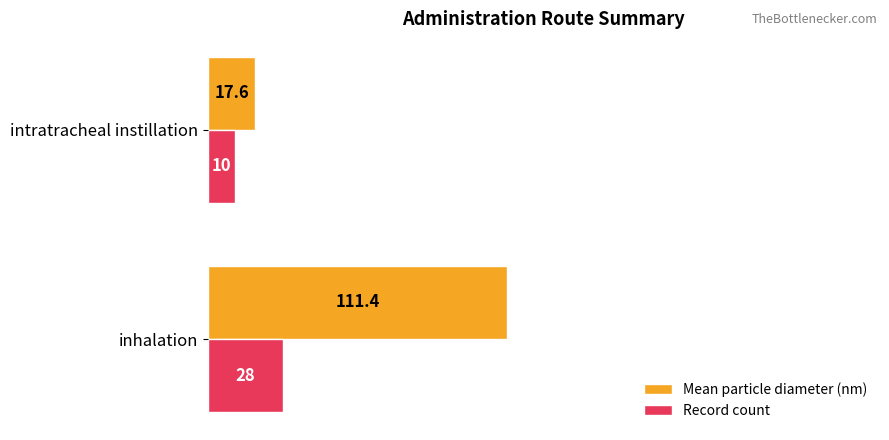

Is the value of Record count at intratracheal instillation greater than the value of Mean particle diameter (nm) at inhalation?

No